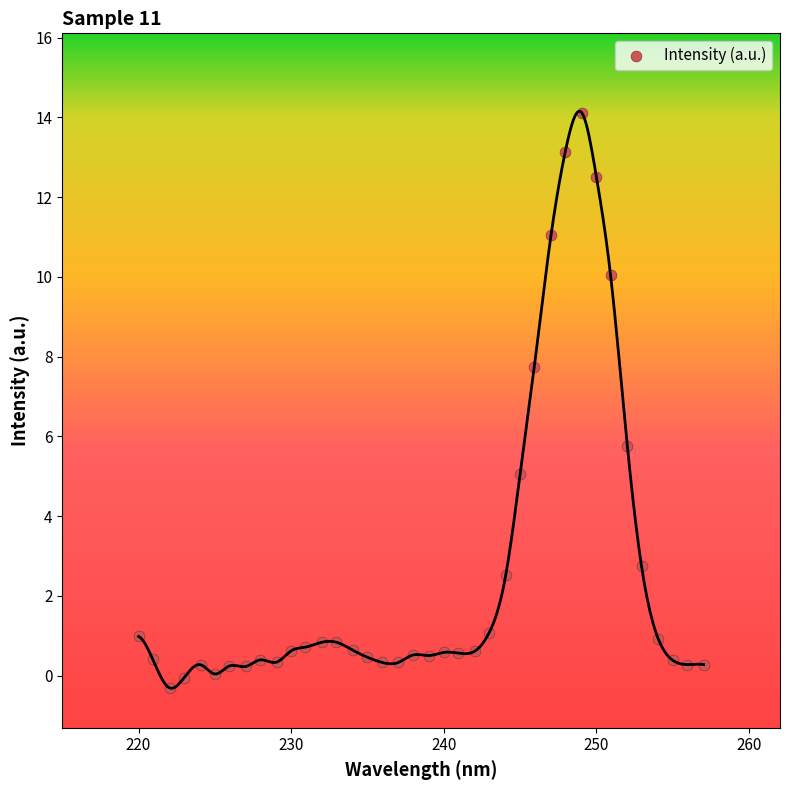

What is the range of X values (max minus min)?

37.0